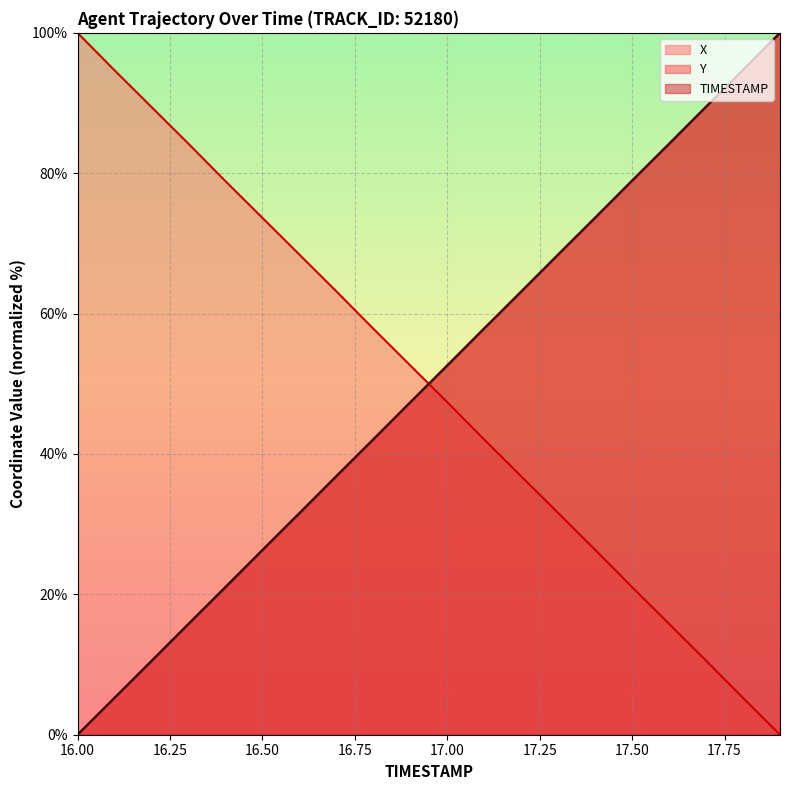

True or false: TIMESTAMP and Y cross at least once.

False